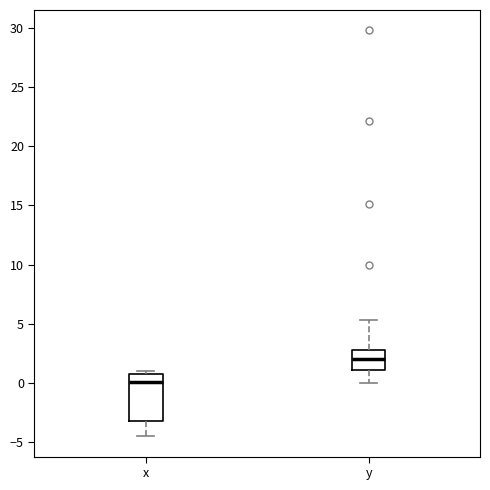

Reading left to right, transcribe this box plot: for each box, give where its median line is, the range the box spans, and where its two whiskers end, as read against the y-axis. The values are not printed on the chart, so give them approximately, as read against the axis.

x: median 0.0, box -3.0 to 1.0, whiskers -4.5 to 1.0 (just above the box's upper edge)
y: median 2.0, box 1.0 to 3.0, whiskers 0.0 to 5.5